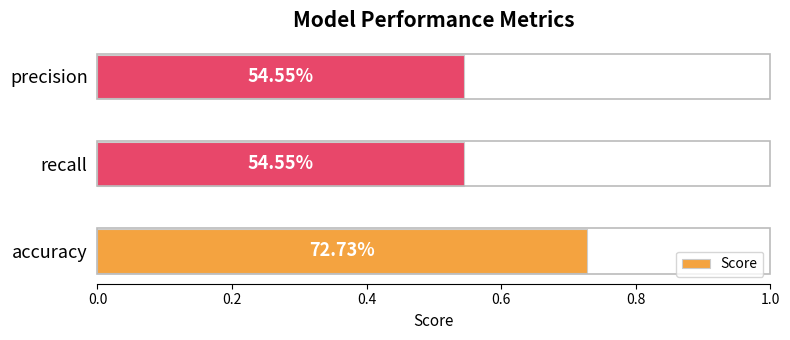

How many bars are there in total?

3